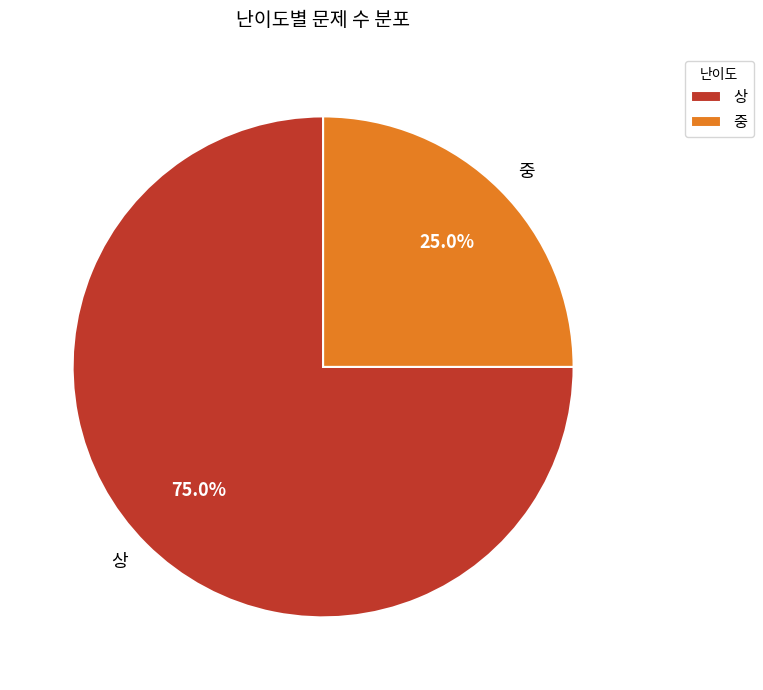

Count the number of slices in the pie.

2